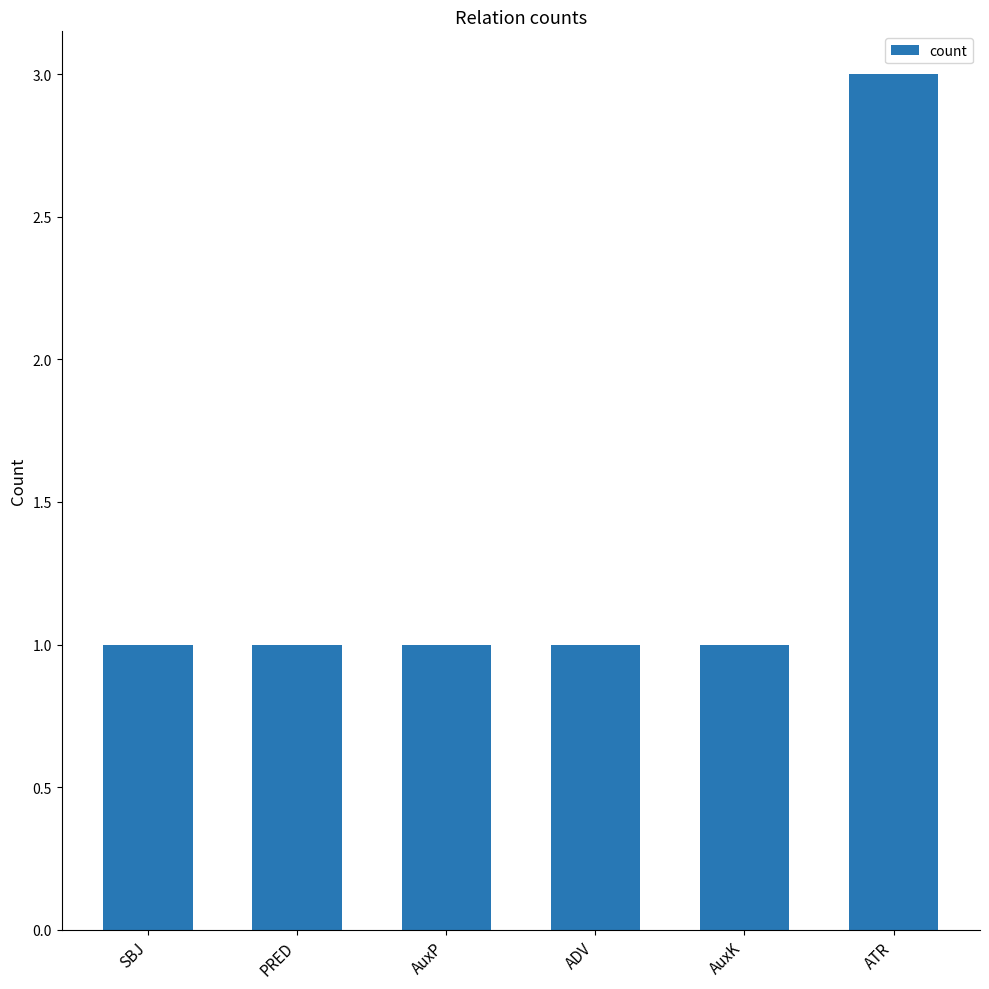

Is it true that the value at ATR is 1?

False